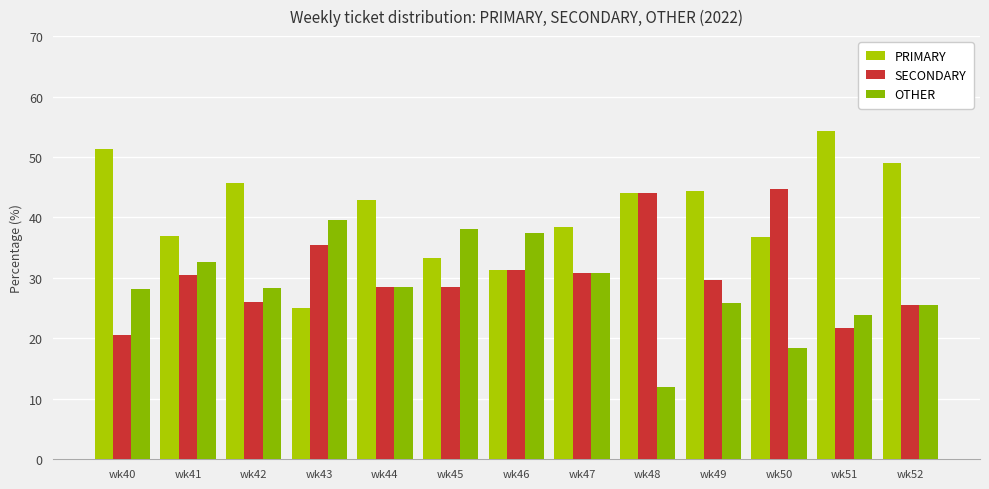

True or false: SECONDARY has a value of 29.6 at wk49.

True